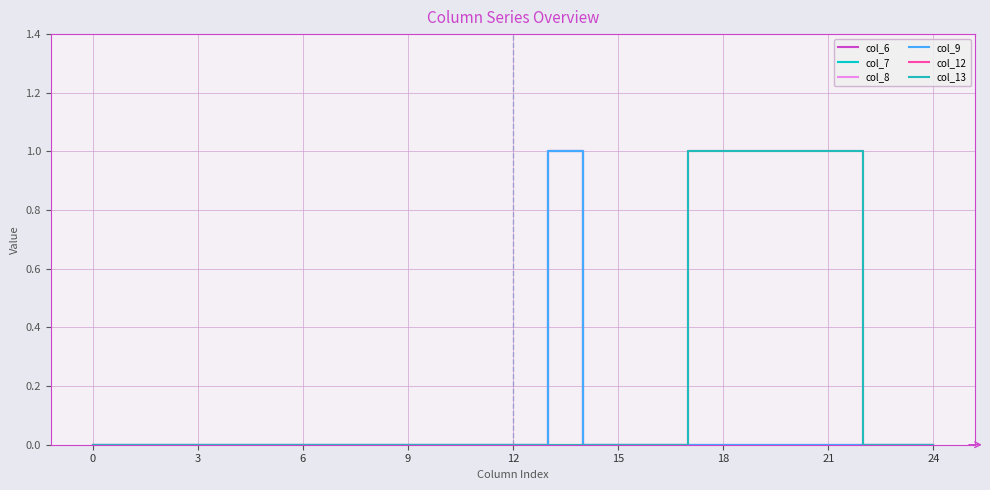

What is the maximum value shown in the chart?

1